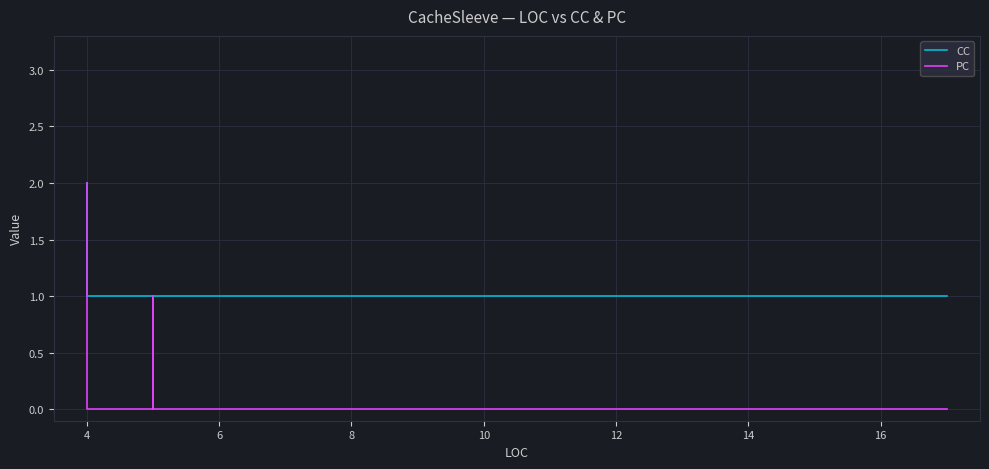

At 14, list the series in order from smallest to largest.

PC, CC